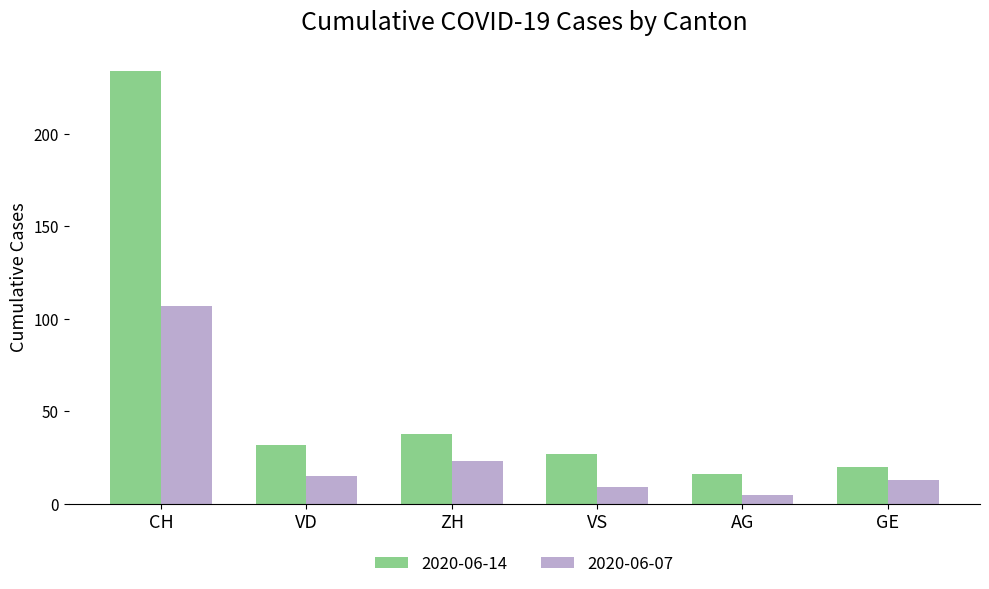

Which series changed the most between CH and GE?

2020-06-14